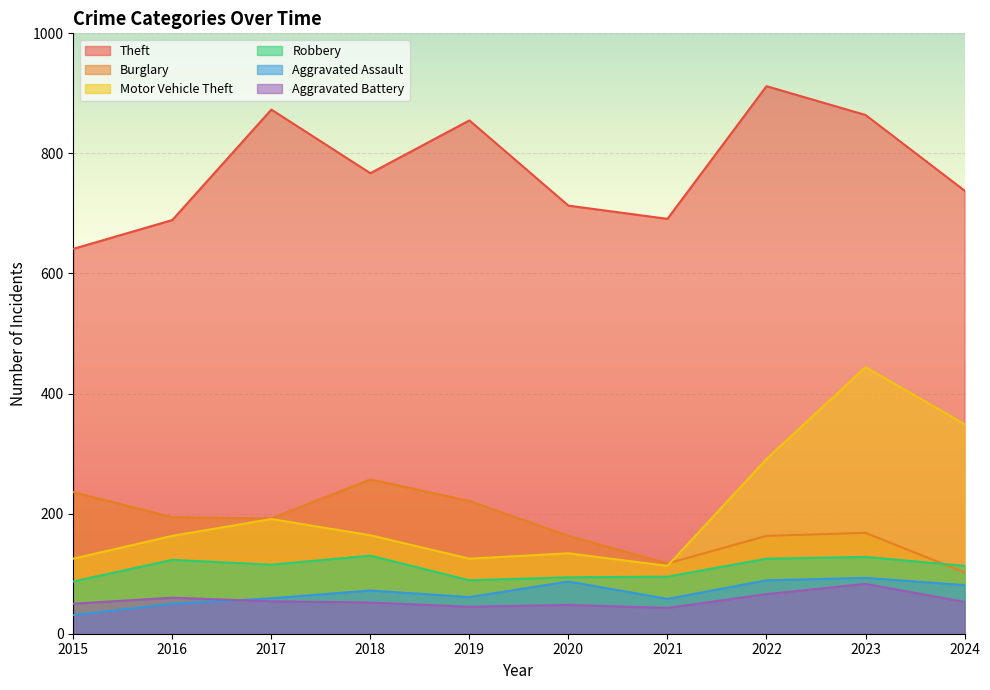

Which category has the lowest value in the Robbery series?

2015